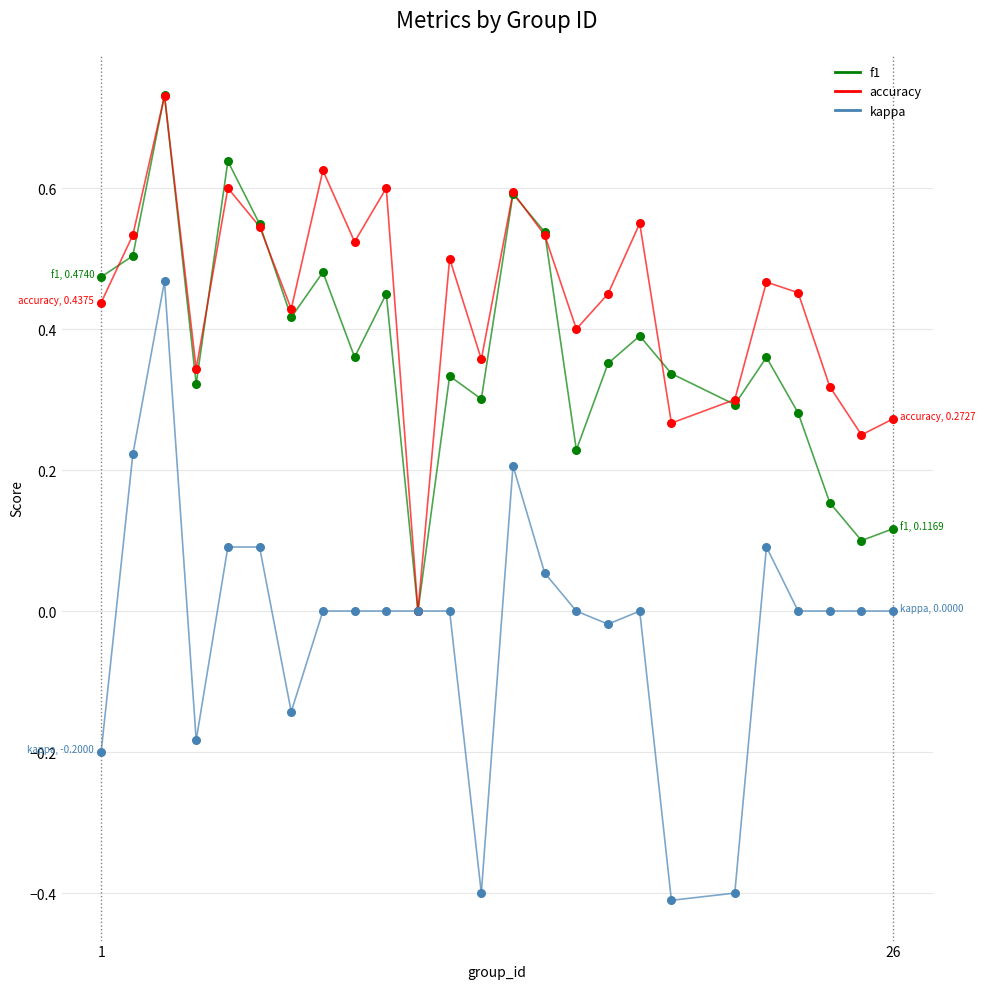

Is the value of f1 at 1 greater than the value of kappa at 26?

Yes